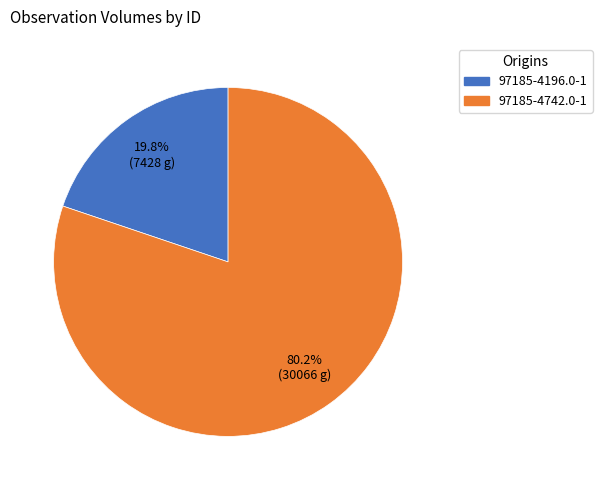

How many segments does this pie chart have?

2